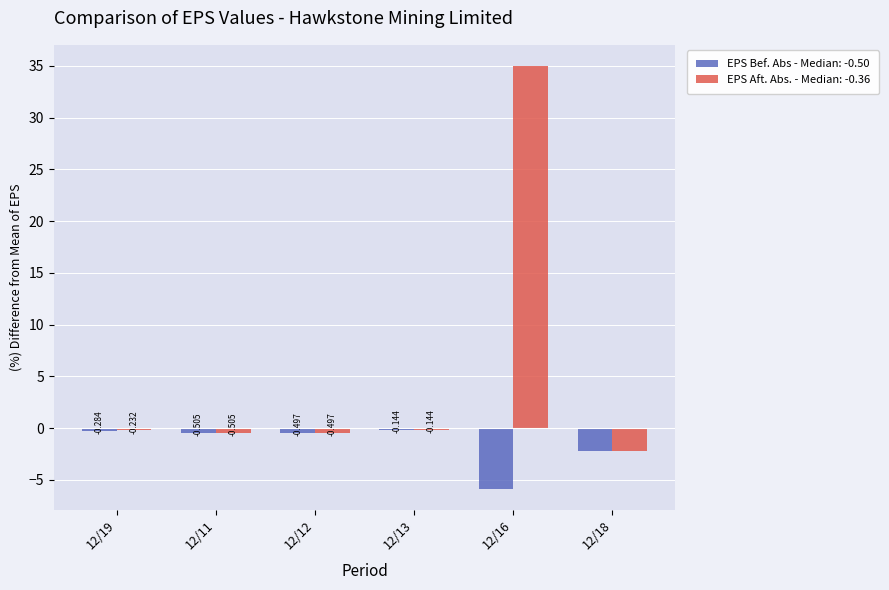

Is the value of EPS Bef. Abs - Median: -0.50 at 12/18 greater than the value of EPS Aft. Abs. - Median: -0.36 at 12/13?

No